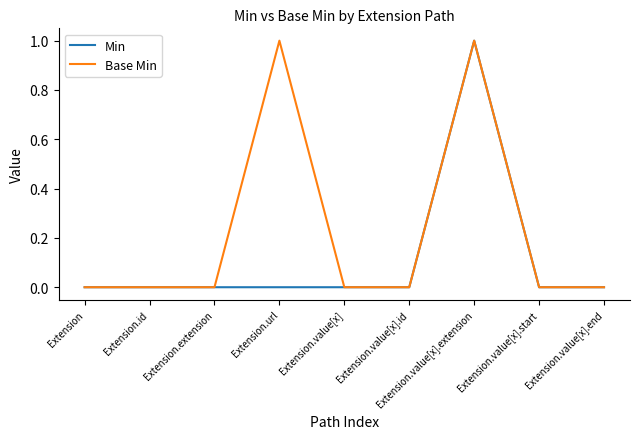

Which series has the largest total across all categories?

Base Min